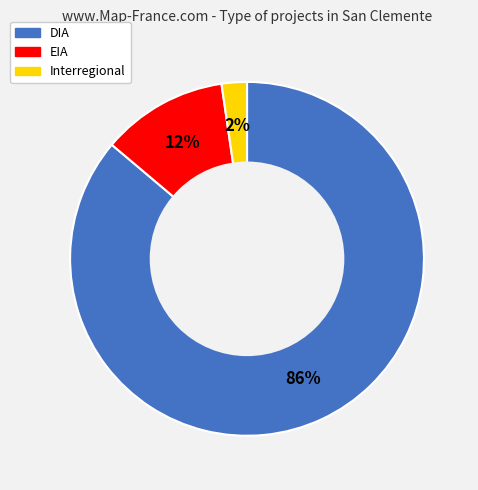

To the nearest percent, what is the combined percentage of EIA and DIA?

98%